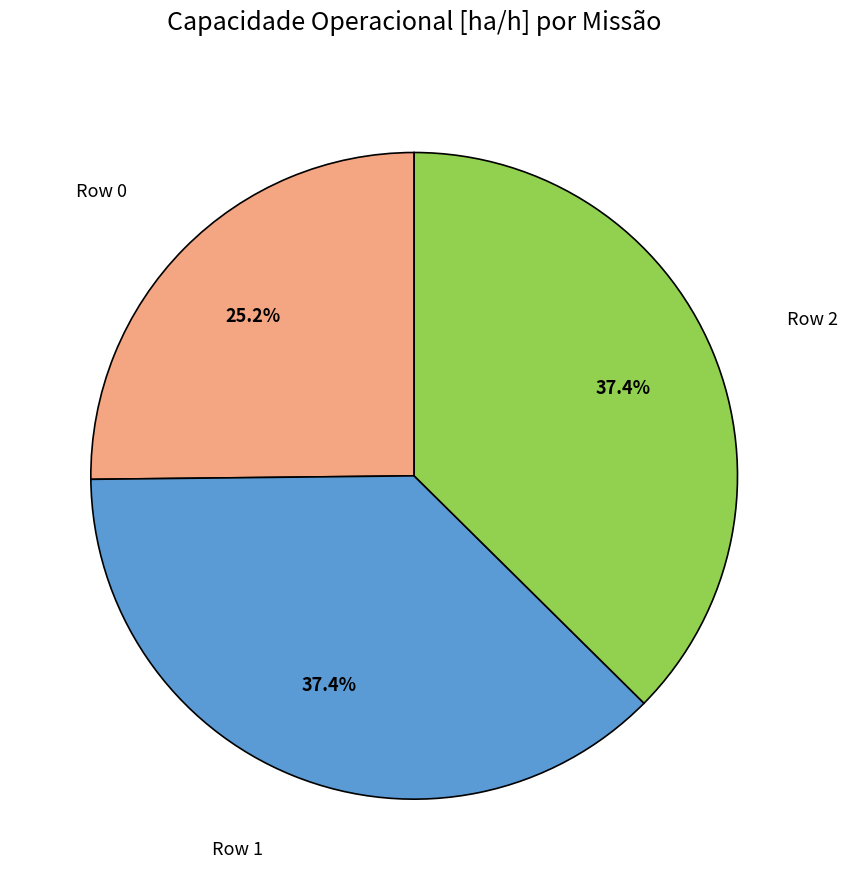

Is there any slice that represents more than half of the pie?

No